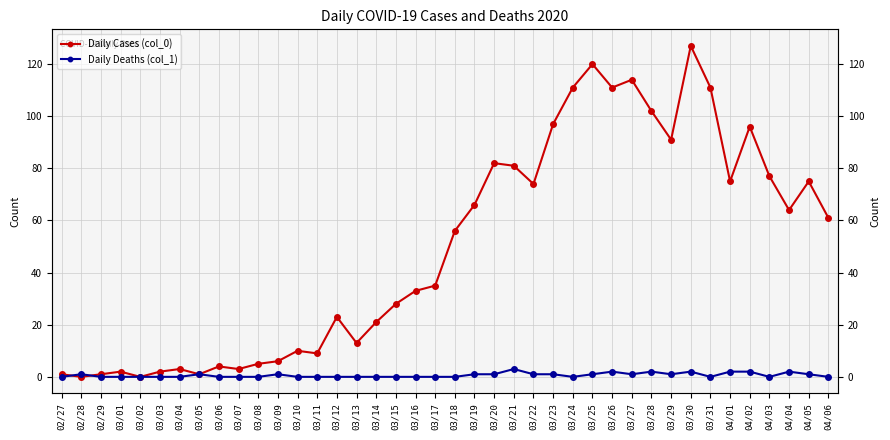

Reading right to left, list all the values displayed in this chart.

Daily Cases (col_0): 61	75	64	77	96	75	111	127	91	102	114	111	120	111	97	74	81	82	66	56	35	33	28	21	13	23	9	10	6	5	3	4	1	3	2	0	2	1	0	1
Daily Deaths (col_1): 0	1	2	0	2	2	0	2	1	2	1	2	1	0	1	1	3	1	1	0	0	0	0	0	0	0	0	0	1	0	0	0	1	0	0	0	0	0	1	0